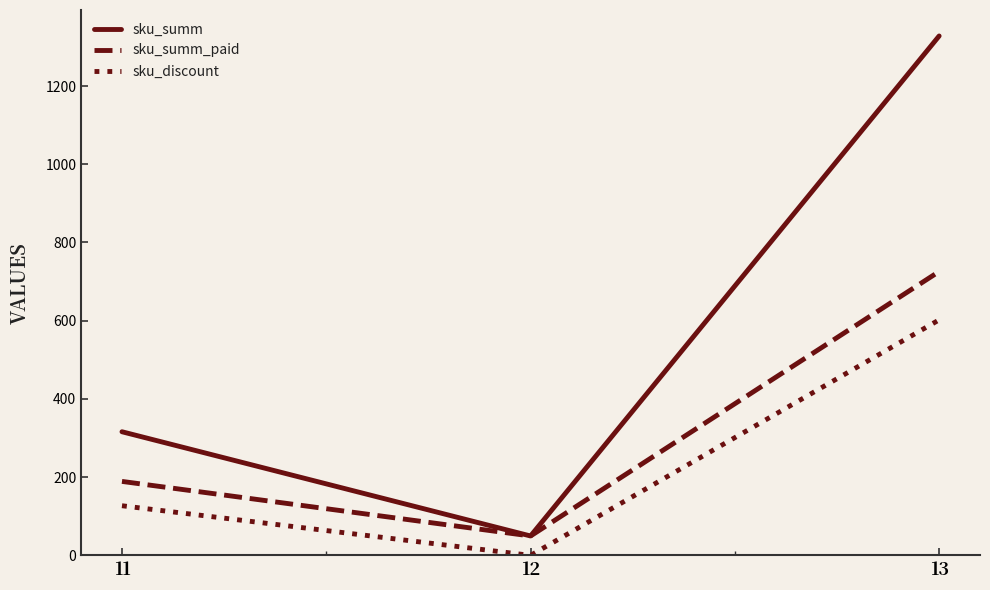

What value does the sku_summ_paid series have at 13?

725.8